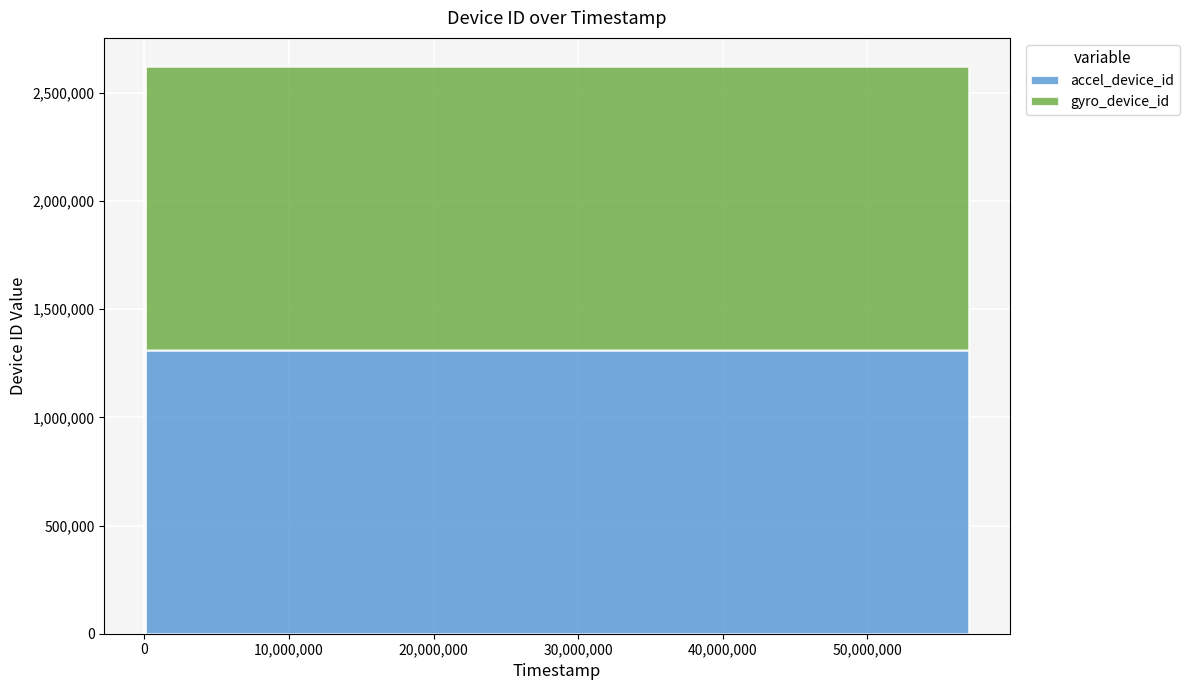

Reading right to left, what are all the values shown in this chart?

accel_device_id: 57012000=1310996	54039000=1310988	14144000=1310988	753000=1310988	72000=1310988
gyro_device_id: 57012000=1310996	54039000=1310988	14144000=1310988	753000=1310988	72000=1310988